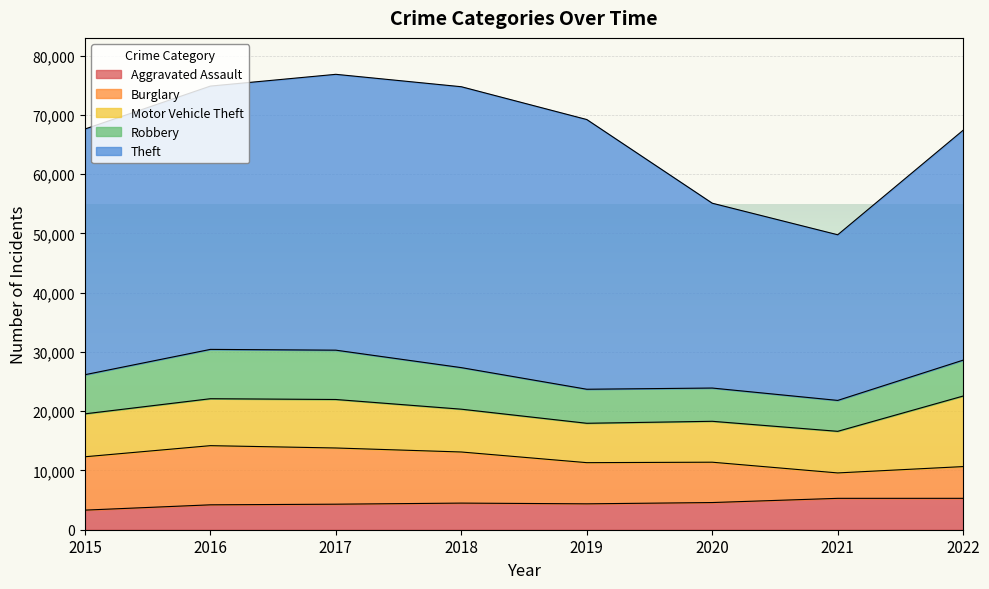

What is the value of the Theft point at the 8th from the left?

38799